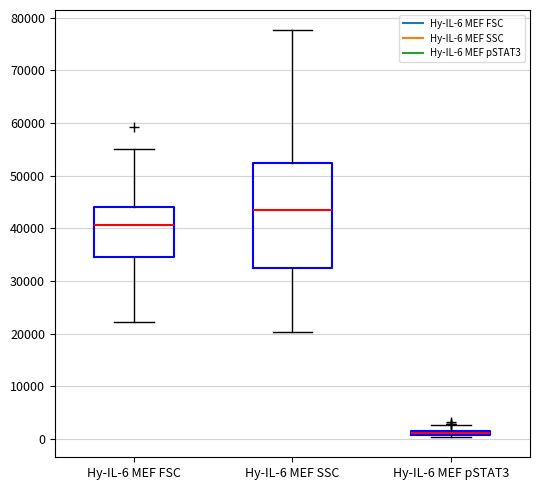

Where is the upper edge of the box for Hy-IL-6 MEF pSTAT3 on the y-axis? The values are not printed on the chart, so give them approximately, as read against the axis.

2000